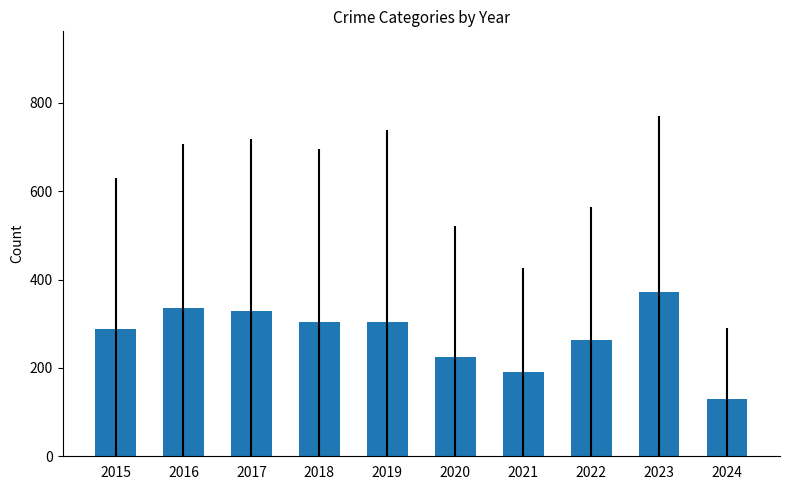

Count the number of data series in this chart.

1